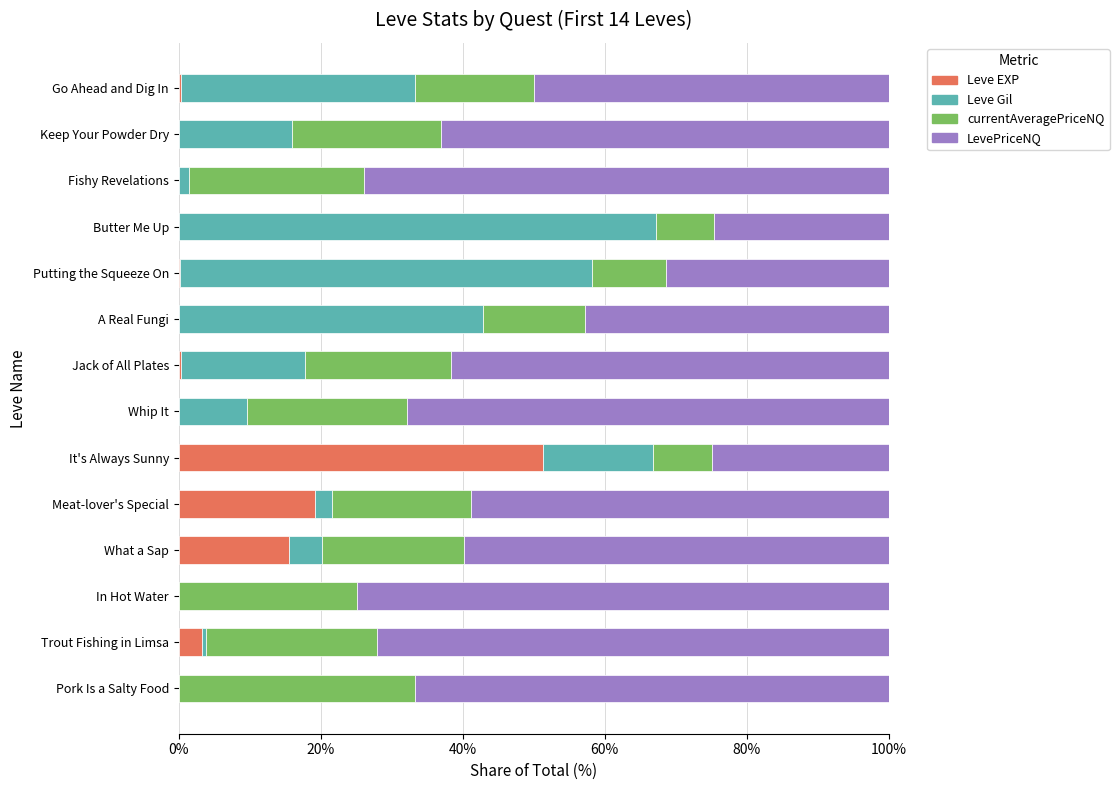

How many series are shown in this chart?

4